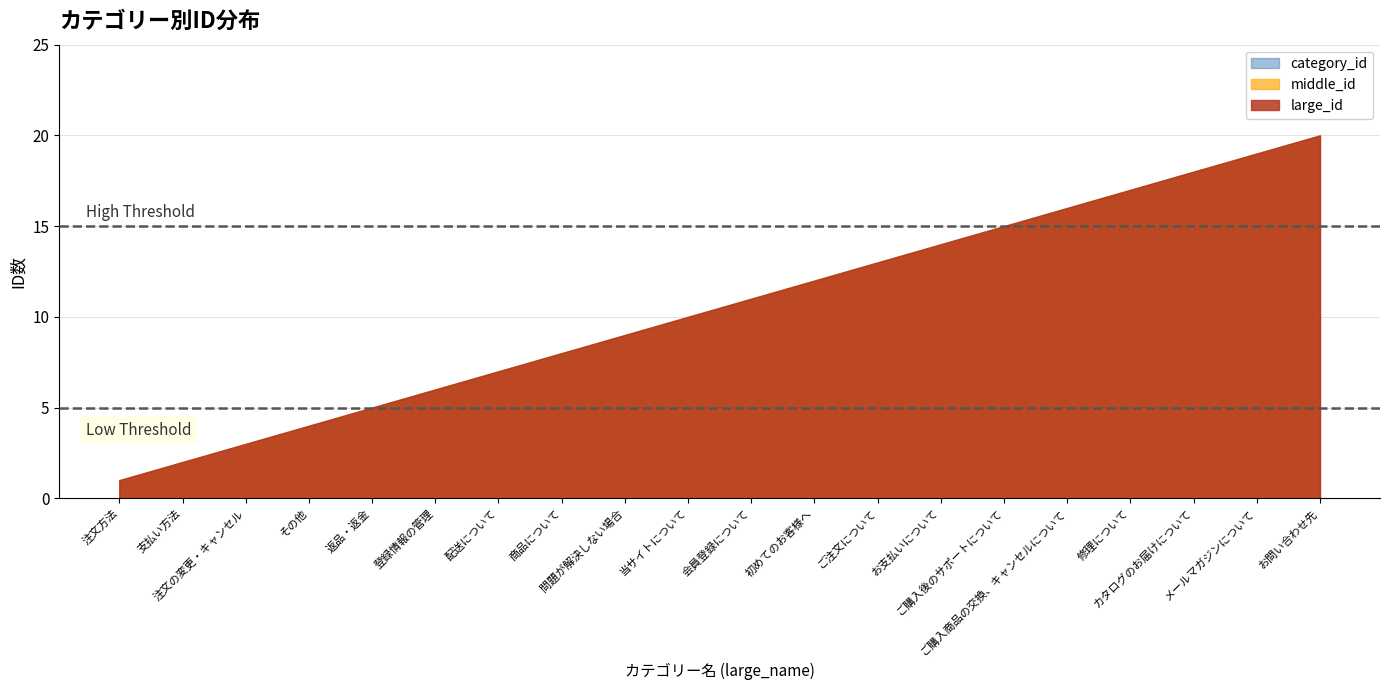

Reading left to right, extract all data points from this chart.

large_id: 1	2	3	4	5	6	7	8	9	10	11	12	13	14	15	16	17	18	19	20
middle_id: 1	2	3	4	5	6	7	8	9	10	11	12	13	14	15	16	17	18	19	20
category_id: 1	2	3	4	5	6	7	8	9	10	11	12	13	14	15	16	17	18	19	20